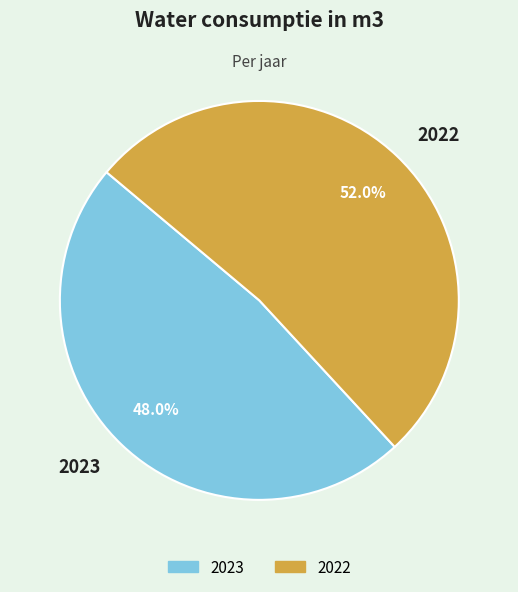

Which has a higher value, 2022 or 2023?

2022